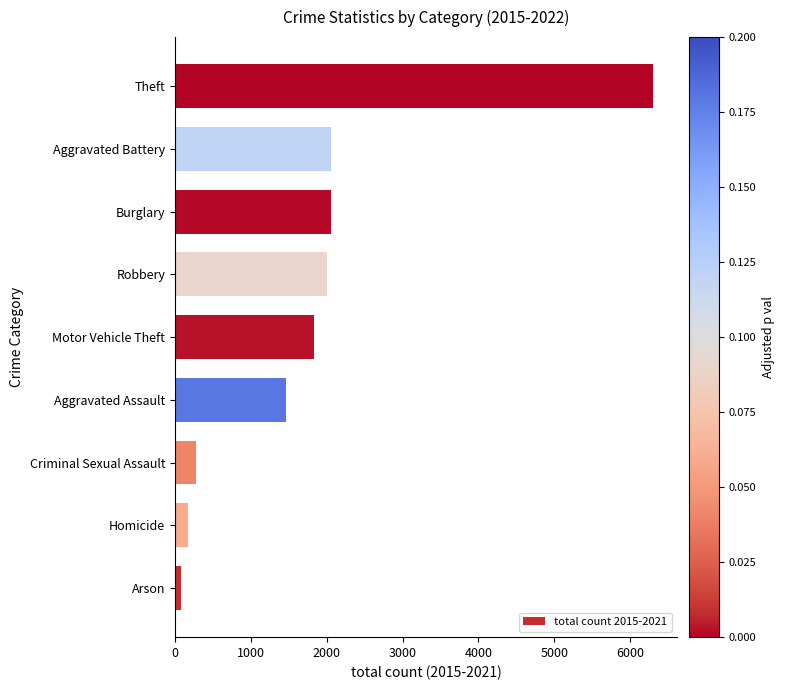

The value at Aggravated Battery is 2059. True or false?

True